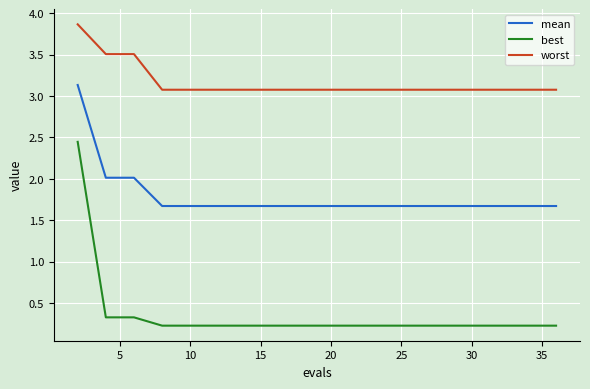

What is the lowest value of the mean series?

1.7